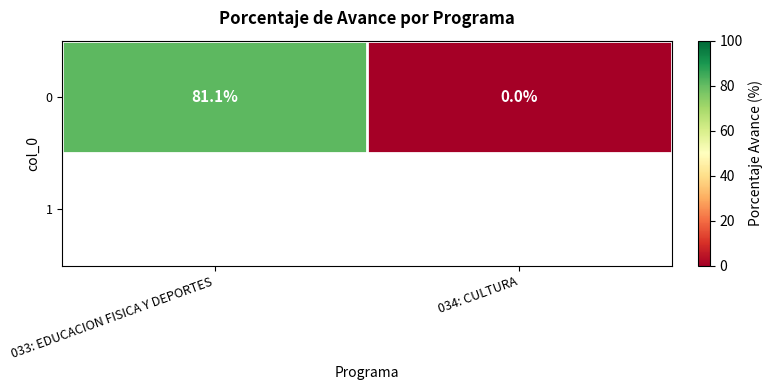

At which category does the chart reach its peak across all series?

033: EDUCACION FISICA Y DEPORTES